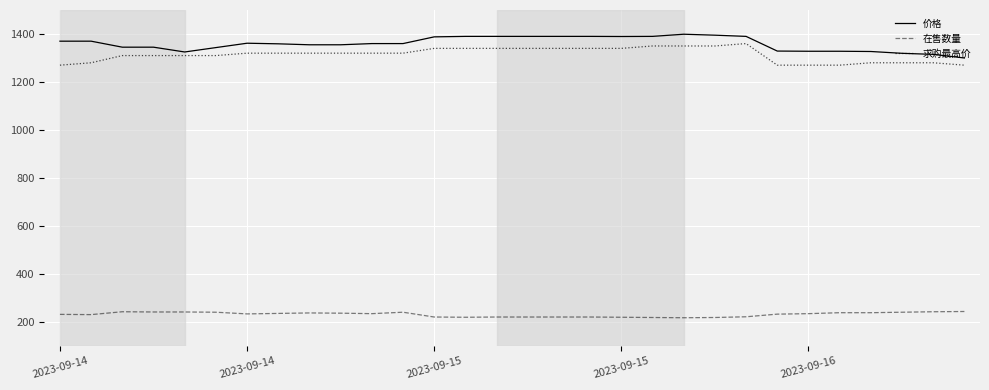

What is the lowest value of the 价格 series?

1300.0